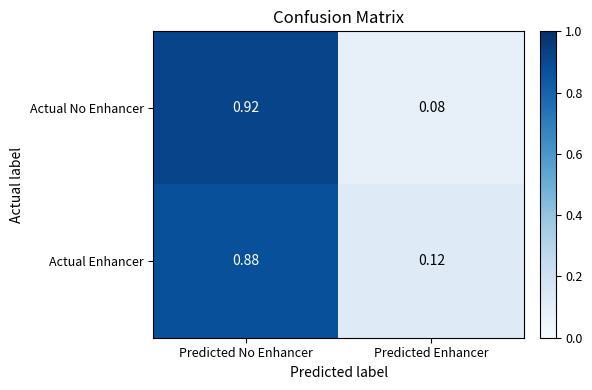

Which label corresponds to the largest value in the chart?

Predicted No Enhancer